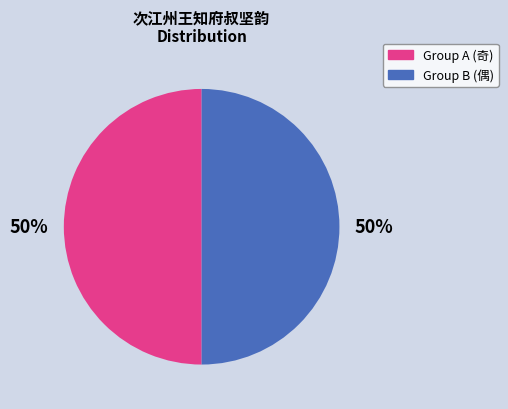

To the nearest percent, what is the average slice percentage?

50%